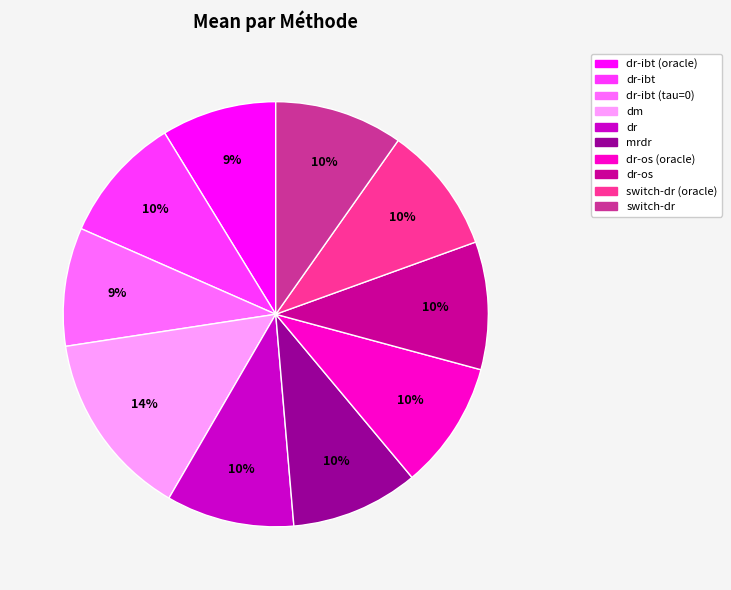

To the nearest percent, what is the difference between the largest and smallest slice percentages?

5%